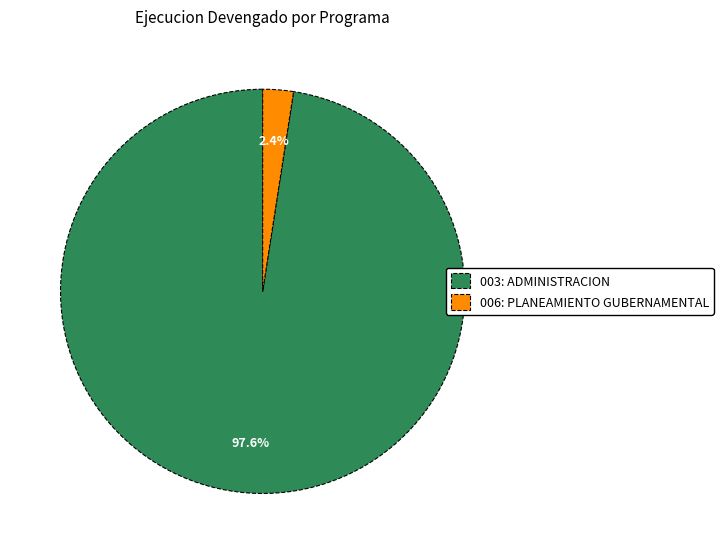

Rank the categories by value from lowest to highest.

006: PLANEAMIENTO GUBERNAMENTAL, 003: ADMINISTRACION